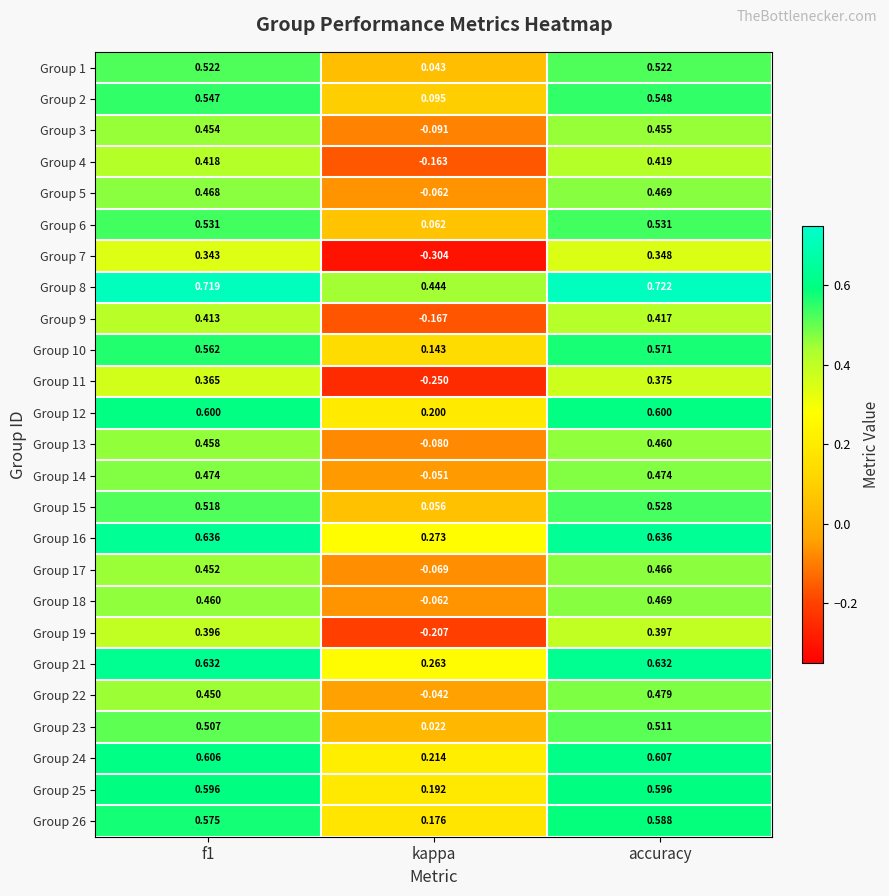

At which label does Group 19 reach its minimum?

kappa